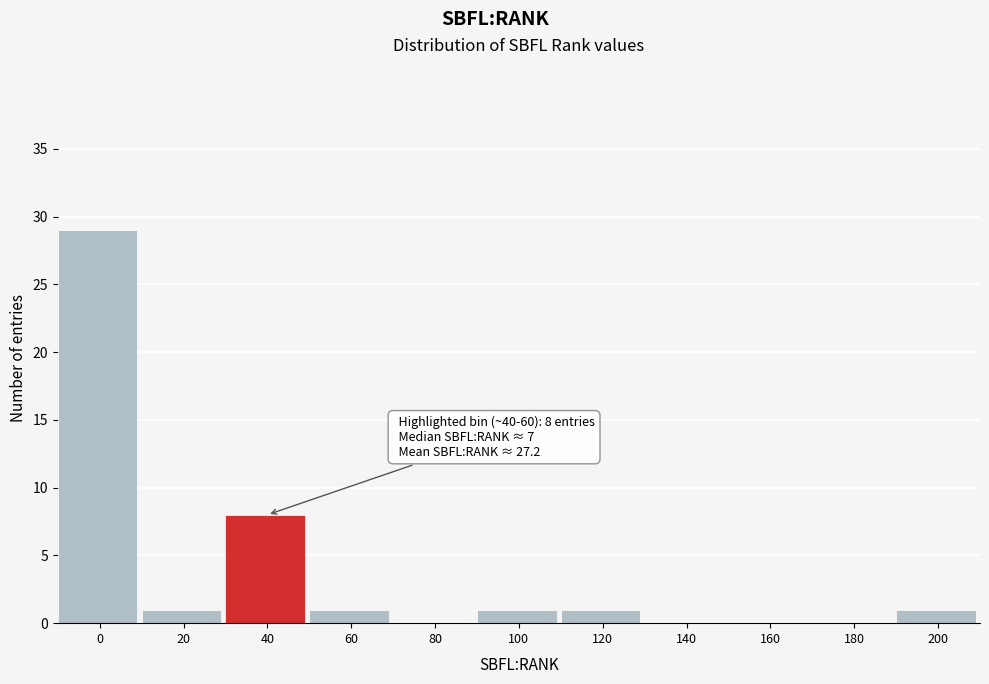

Reading left to right, extract all data points from this chart.

0=29	20=1	40=8	60=1	80=0	100=1	120=1	140=0	160=0	180=0	200=1